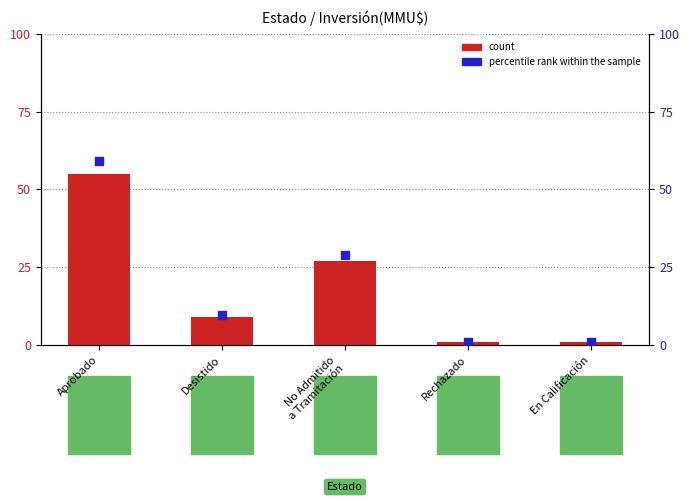

What is the total value across all series at Aprobado?

114.1